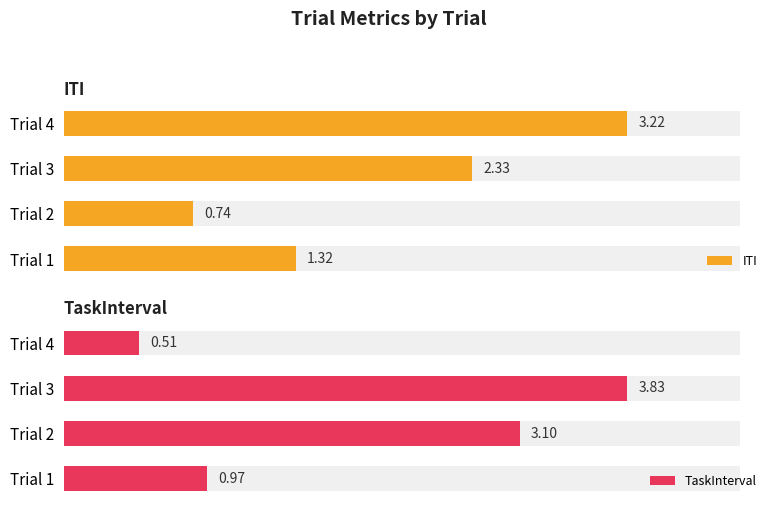

Rank the categories by ITI value from highest to lowest.

Trial 4, Trial 3, Trial 1, Trial 2